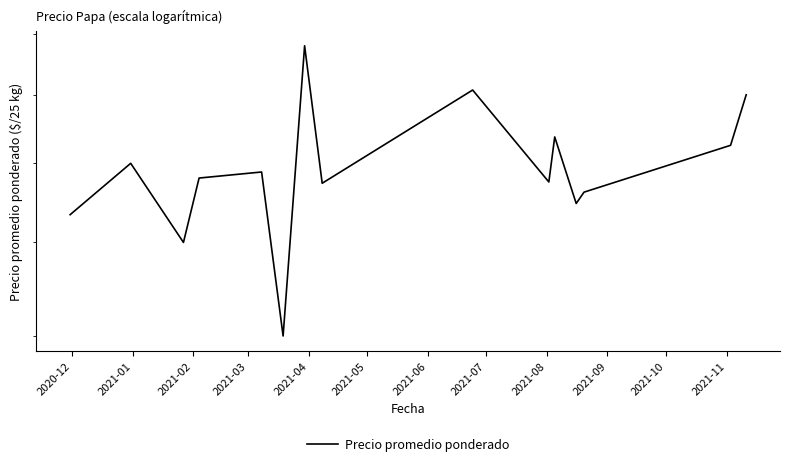

How many distinct data groups are displayed?

1